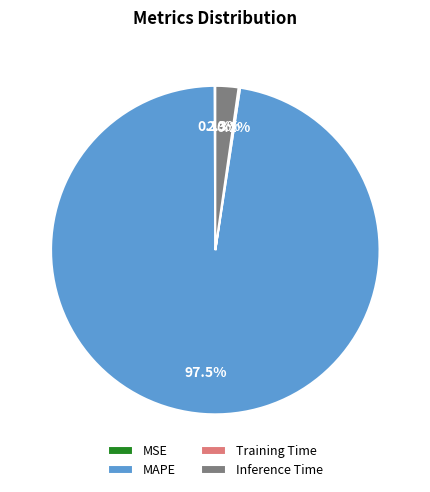

True or false: MAPE accounts for 89% of the total.

False